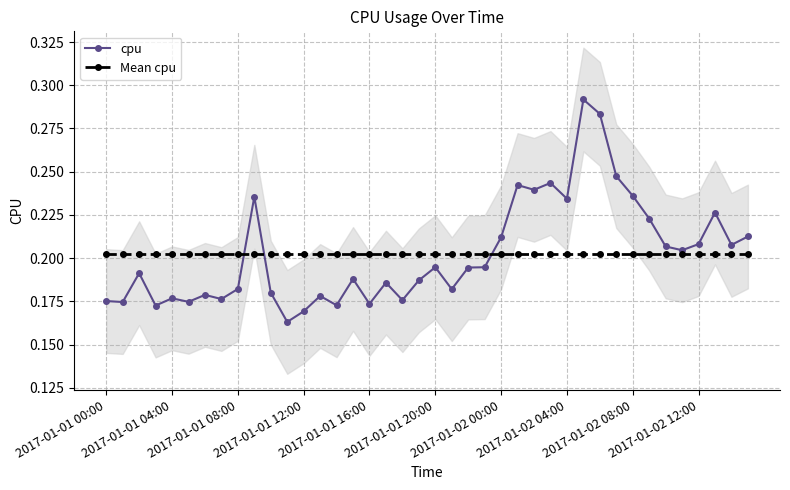

Which series changed the most between 22 and 26?

cpu